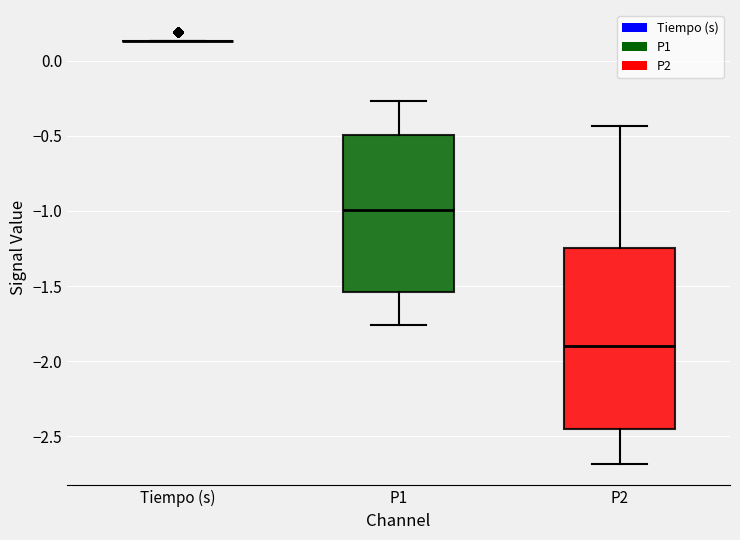

Reading left to right, transcribe this box plot: for each box, give where its median line is, the range the box spans, and where its two whiskers end, as read against the y-axis. The values are not printed on the chart, so give them approximately, as read against the axis.

Tiempo (s): box collapsed to a line at 0.15, whiskers 0.15 to 0.15
P1: median -1.00, box -1.55 to -0.50, whiskers -1.75 to -0.25
P2: median -1.90, box -2.45 to -1.25, whiskers -2.70 to -0.45